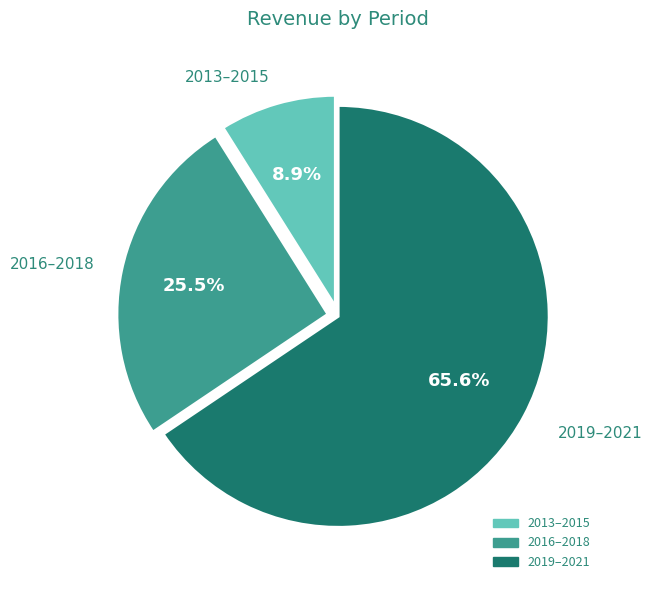

How much of the chart is everything except 2013–2015?

91.1%